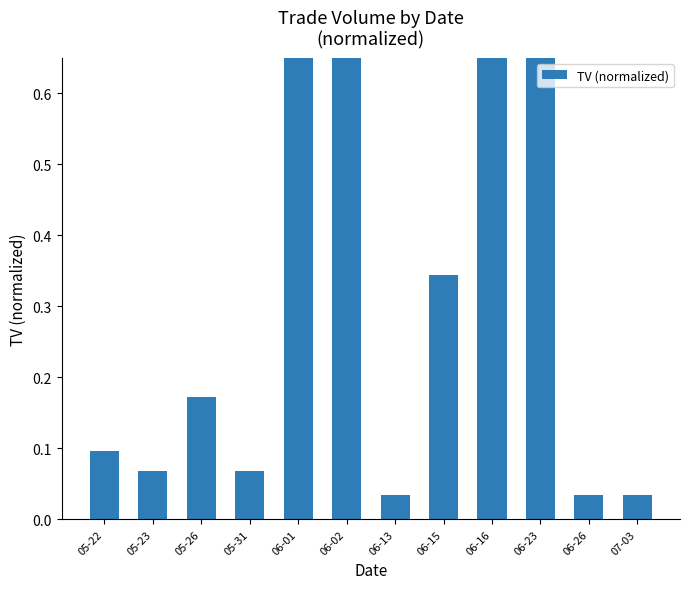

Read the value at 06-02.

0.7